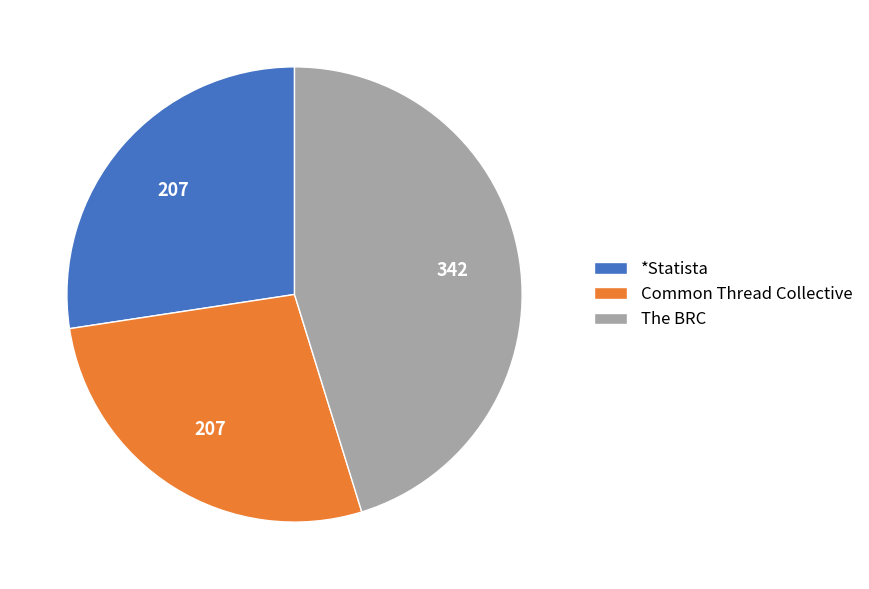

What is the largest slice in the pie chart?

The BRC